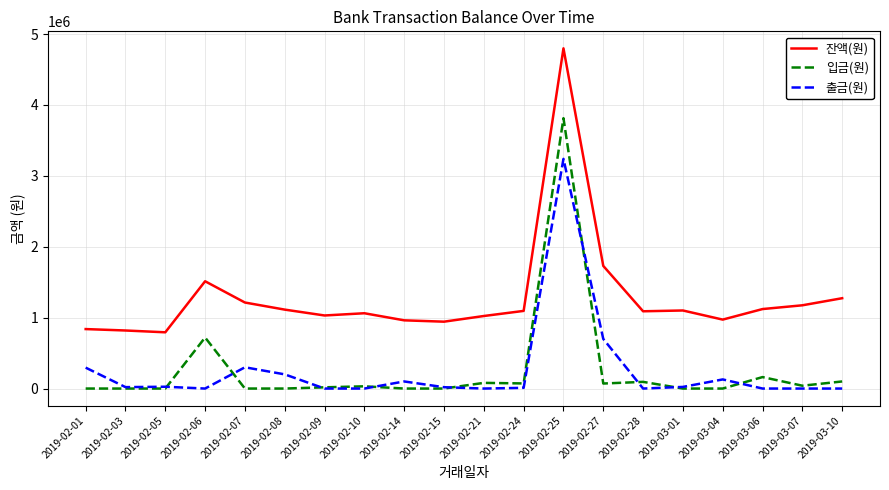

The value of 입금(원) at 2019-02-05 is -2662916. True or false?

False